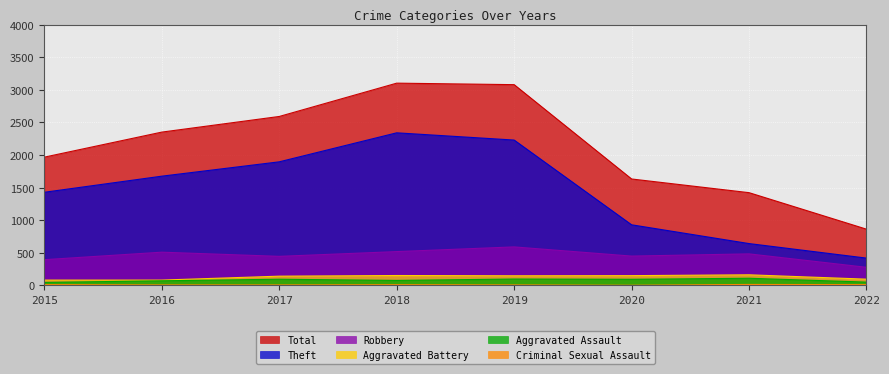

At which category is the sum across all series the highest?

2018